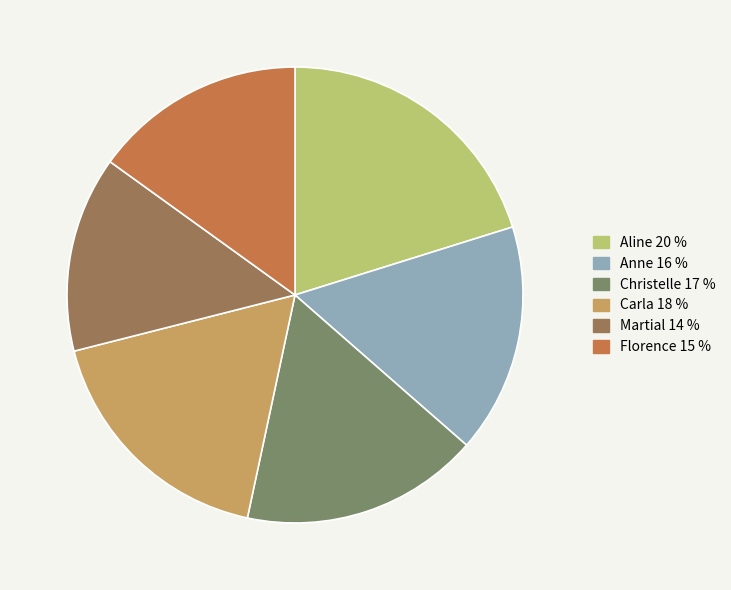

The Christelle slice represents 17% of the pie. True or false?

True